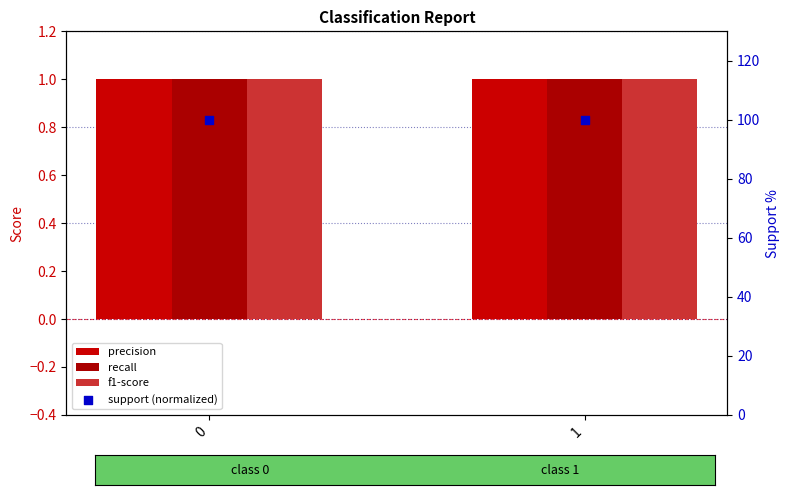

Which series has the widest spread of Y values?

precision